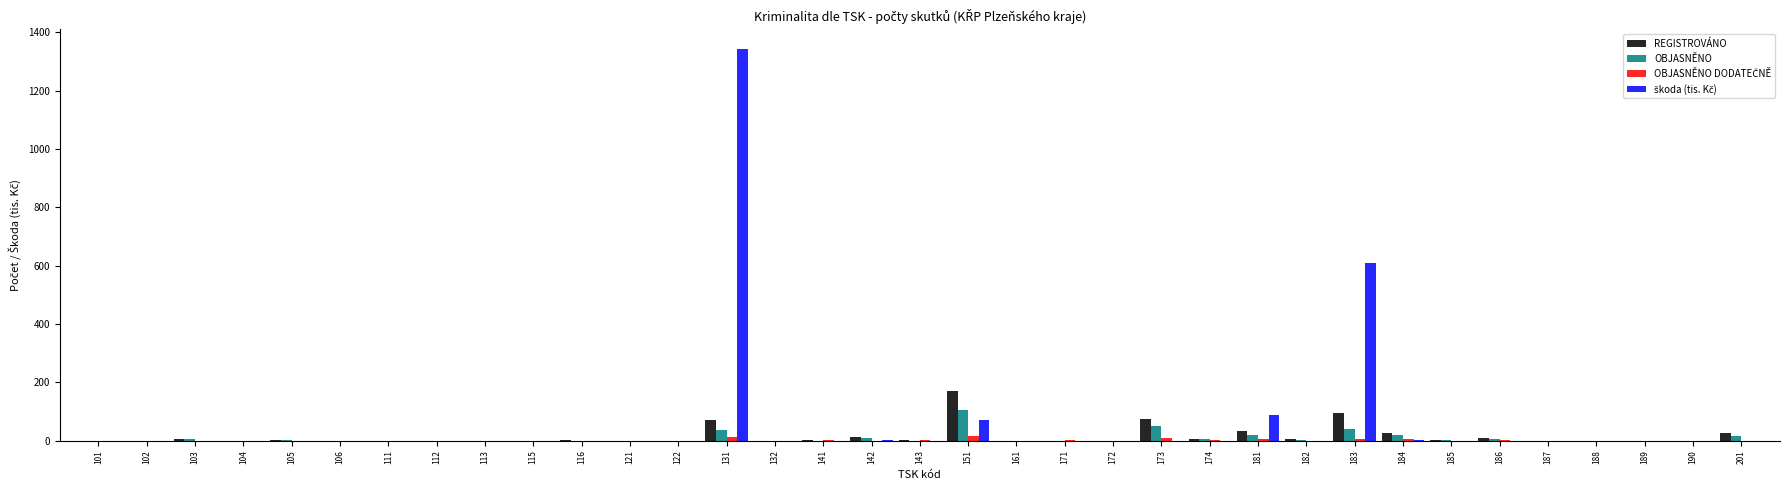

At which category is the sum across all series the highest?

131